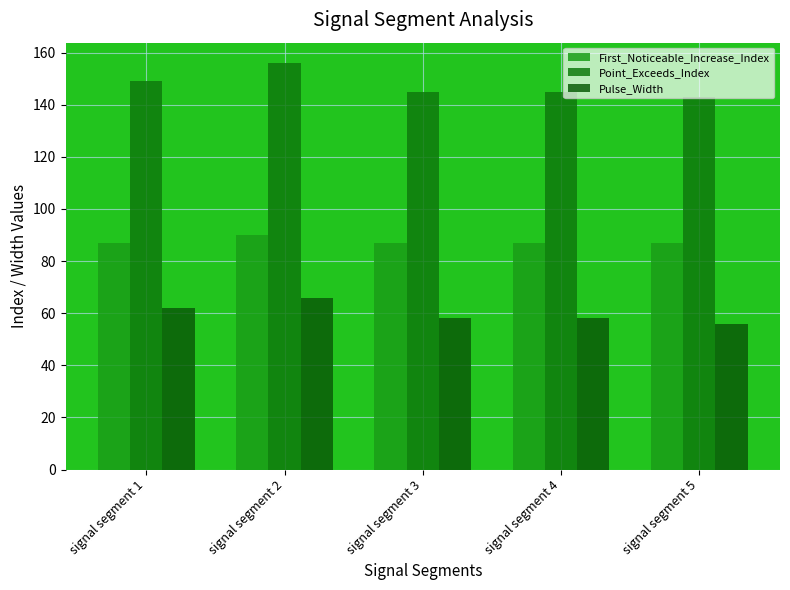

What is the value of the Point_Exceeds_Index bar at the 3rd from the left?

145